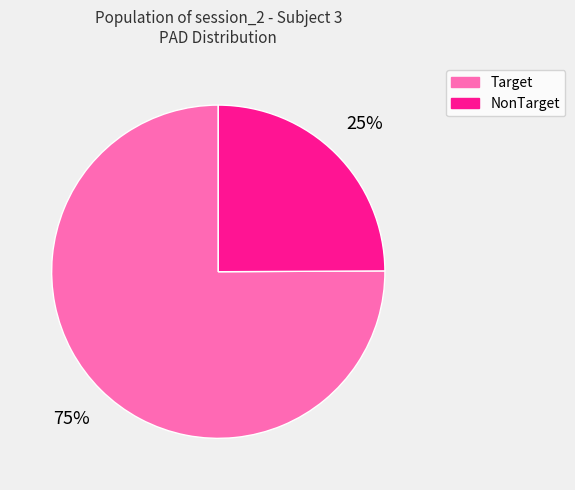

The Target slice represents 63% of the pie. True or false?

False